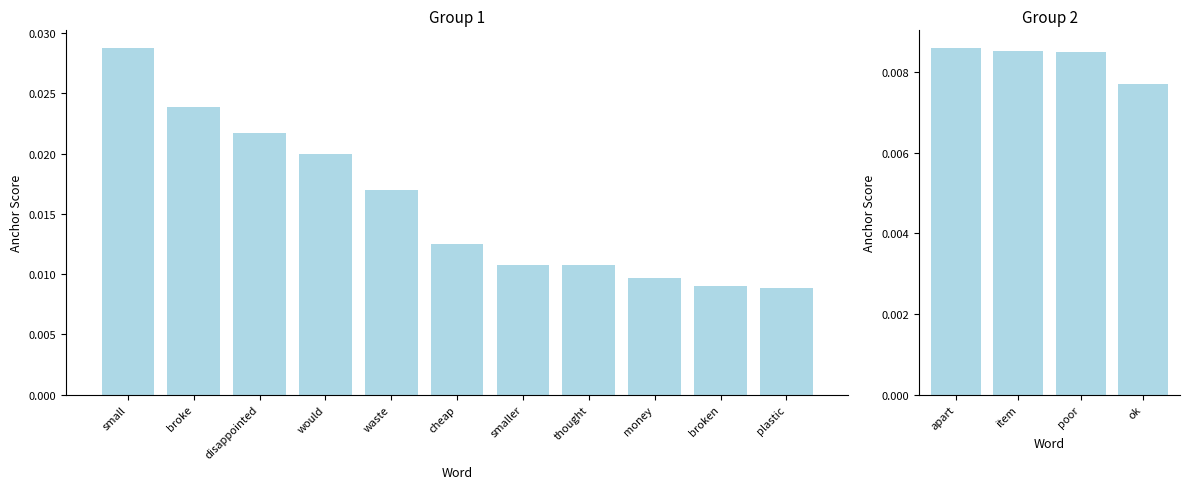

Which has a higher value, ok or item?

item